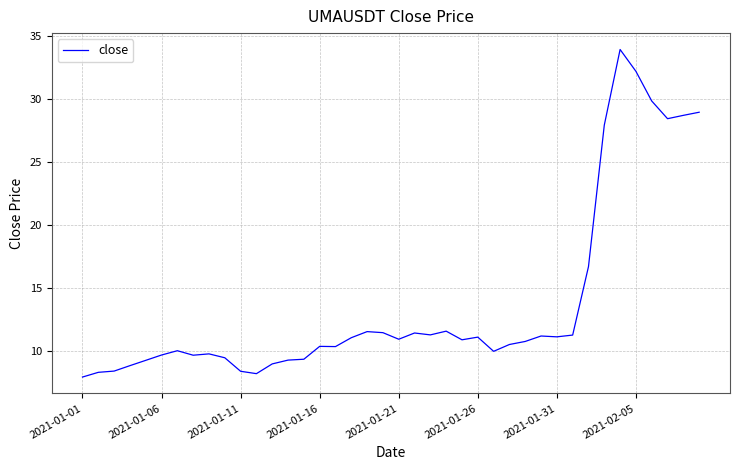

What is the difference between the maximum and minimum values?

26.0